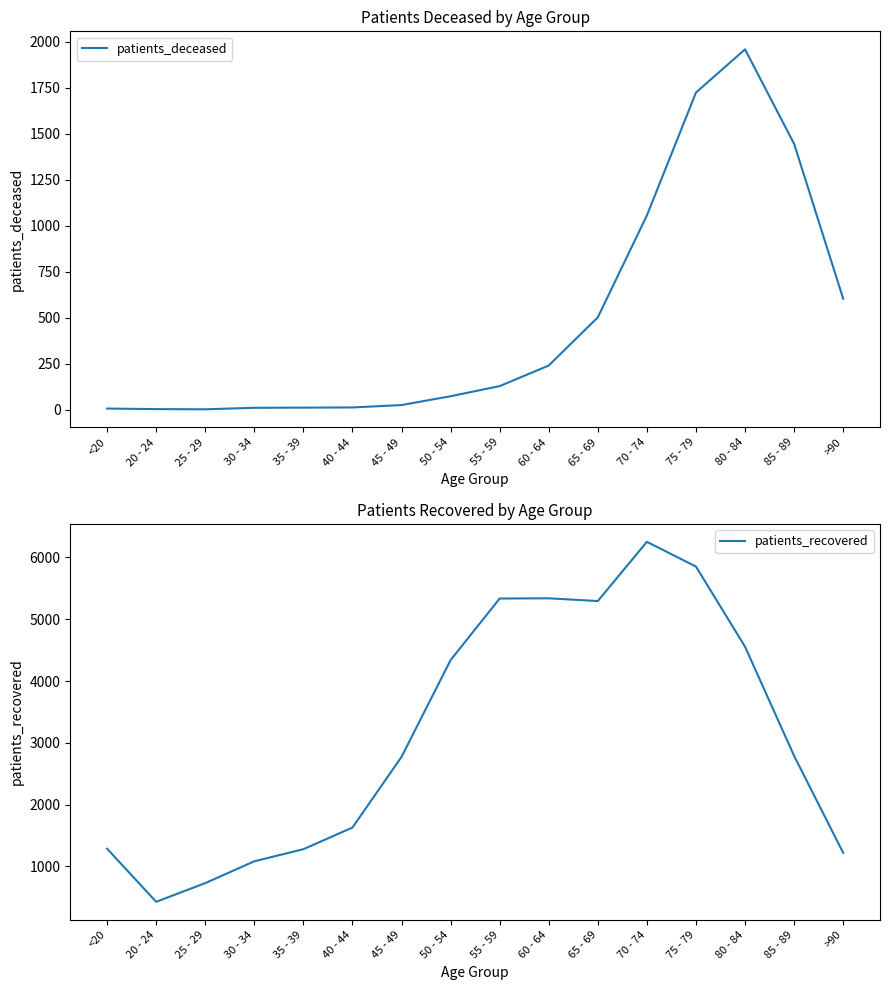

What is the minimum value shown in the chart?

2